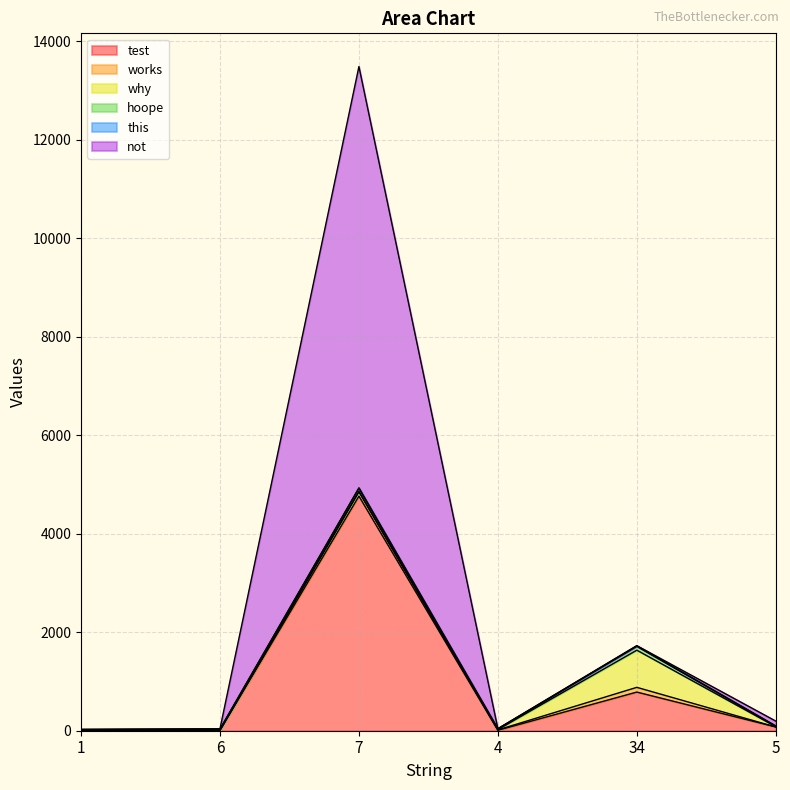

At which category does hoope reach its first local peak?

7